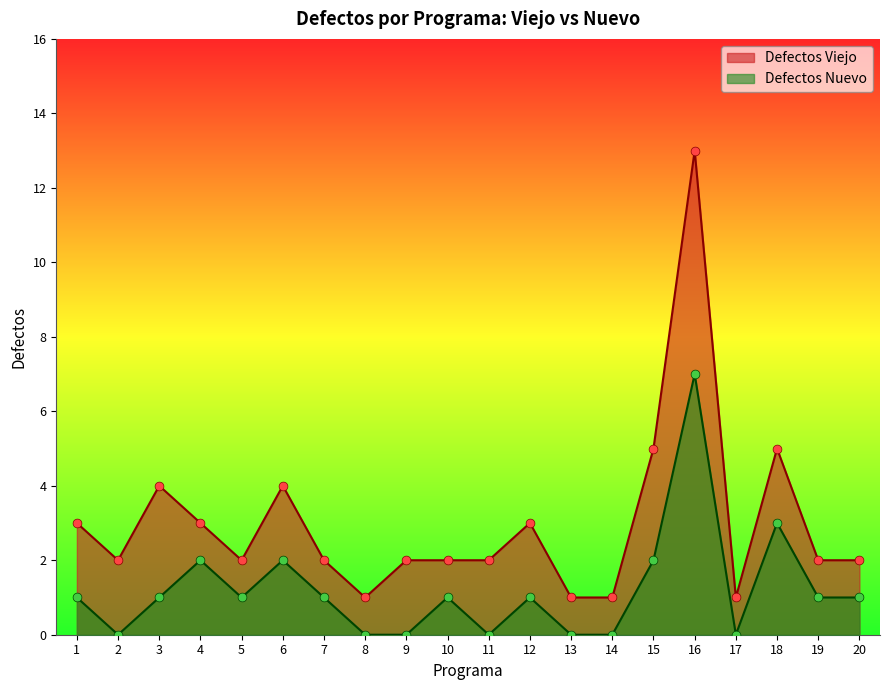

Which series reaches the minimum Y coordinate?

Defectos Nuevo